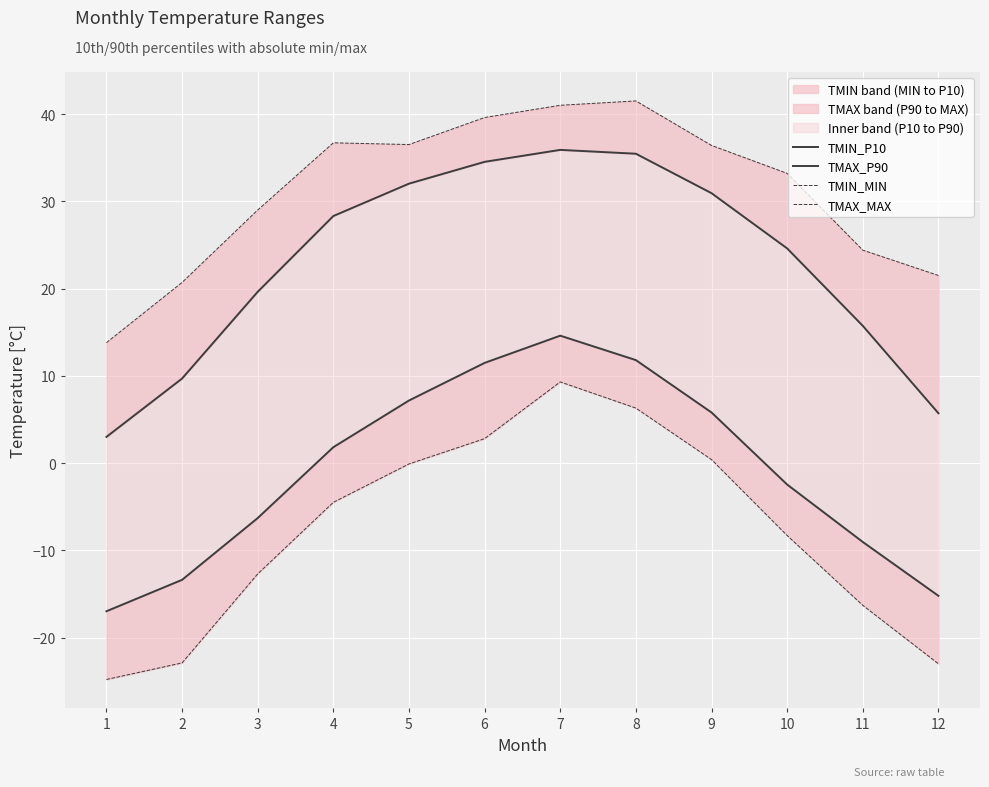

True or false: TMAX_P90 and TMIN_P10 intersect in this chart.

False